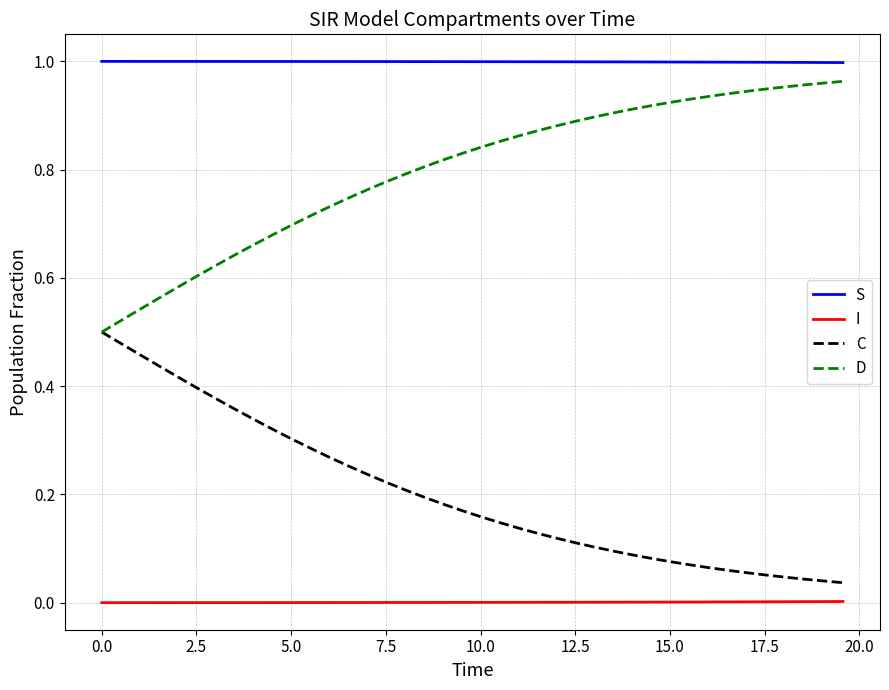

How many lines are shown in the chart?

4